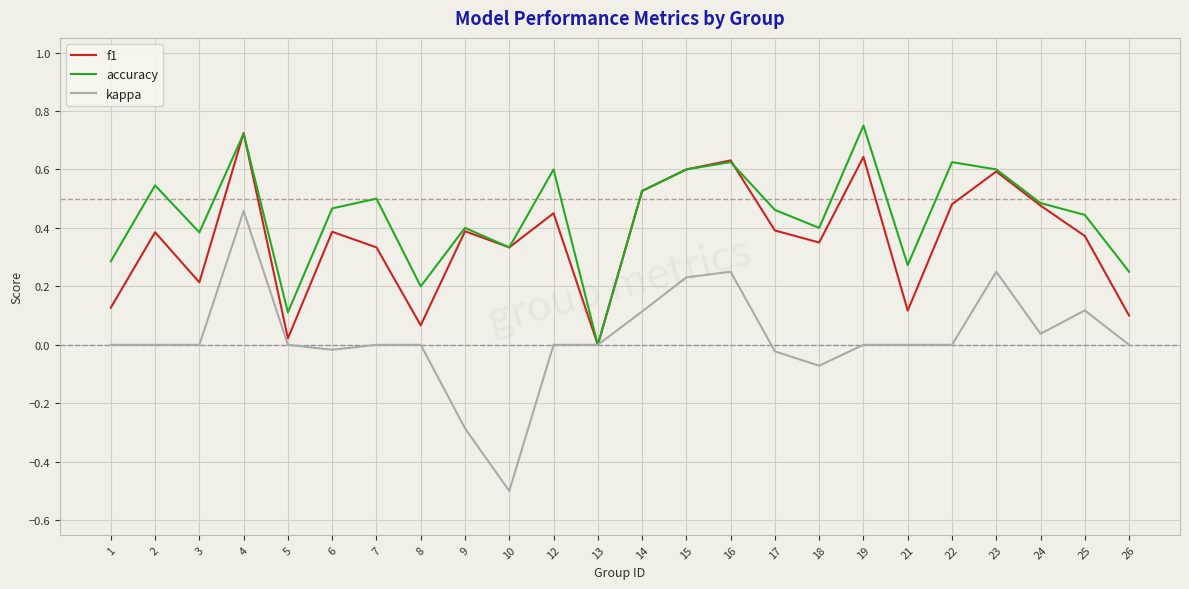

List the series in order of their overall mean, highest first.

accuracy, f1, kappa